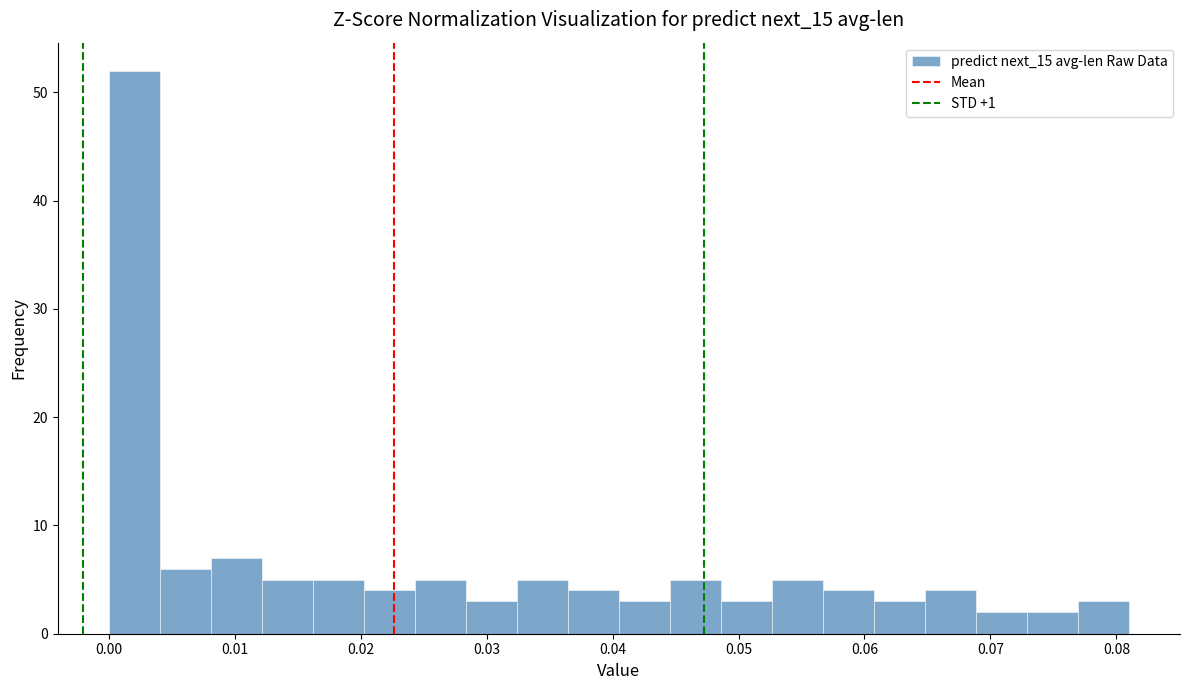

Over which range of the x-axis is the bar tallest?

0.000 to 0.004